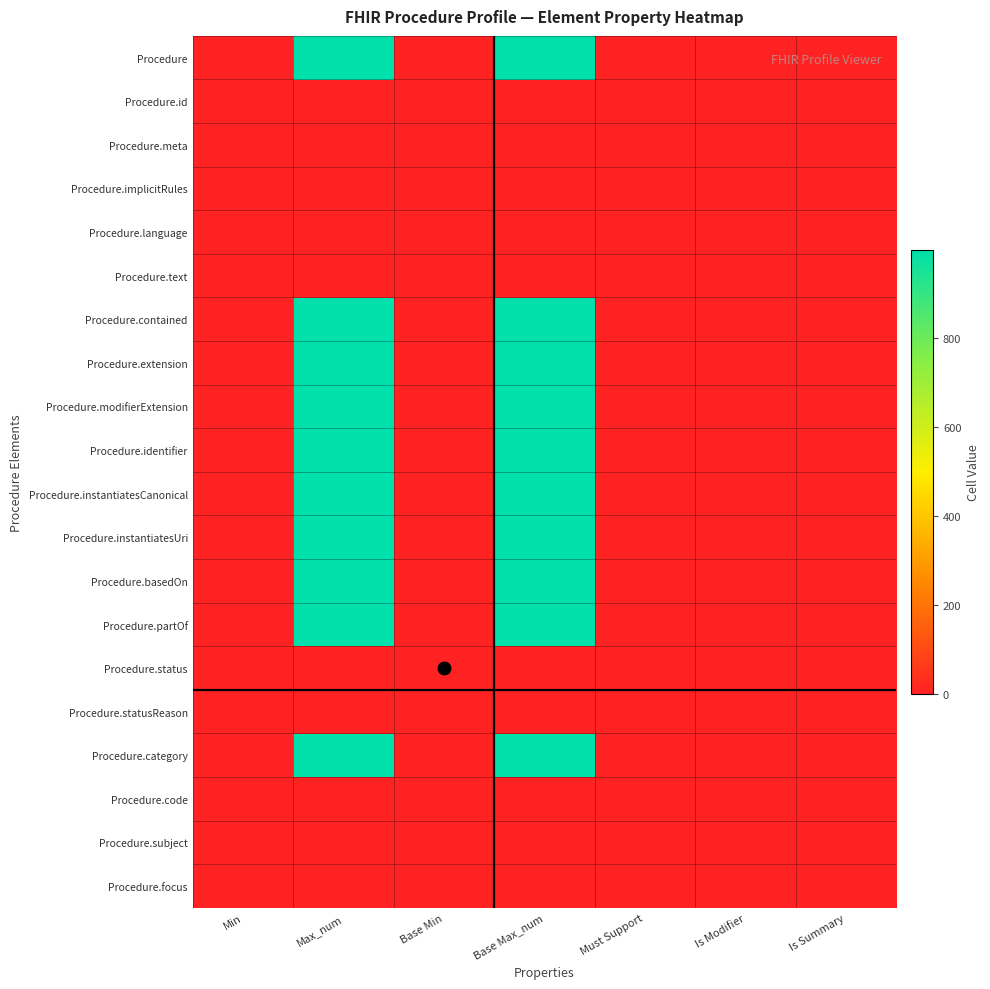

Rank the series by their maximum value, from lowest to highest.

Procedure.id, Procedure.meta, Procedure.implicitRules, Procedure.language, Procedure.text, Procedure.status, Procedure.statusReason, Procedure.code, Procedure.subject, Procedure.focus, Procedure, Procedure.contained, Procedure.extension, Procedure.modifierExtension, Procedure.identifier, Procedure.instantiatesCanonical, Procedure.instantiatesUri, Procedure.basedOn, Procedure.partOf, Procedure.category